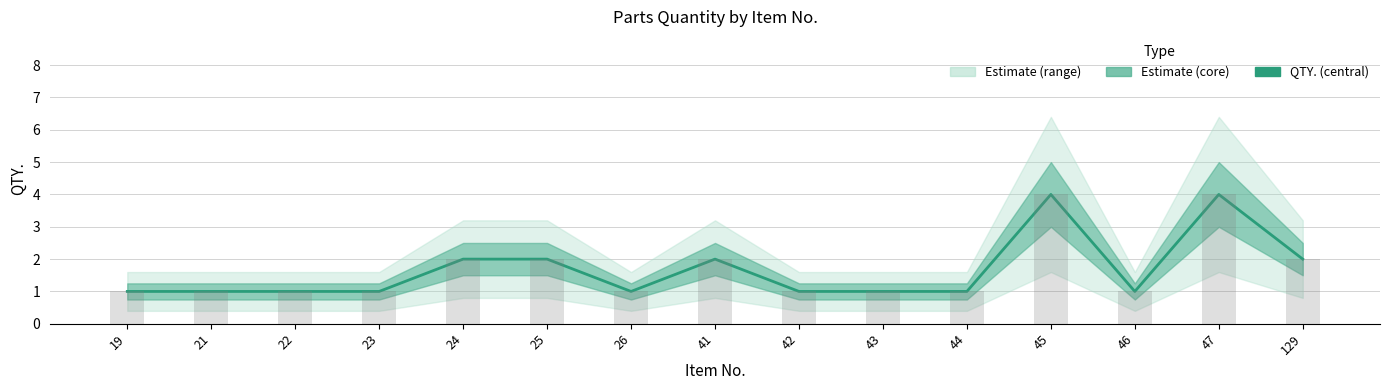

Where is the data nearest to the value 2?

24